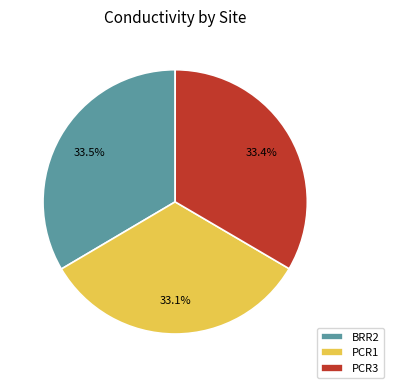

Do PCR1 and PCR3 together represent more than half of the pie?

Yes